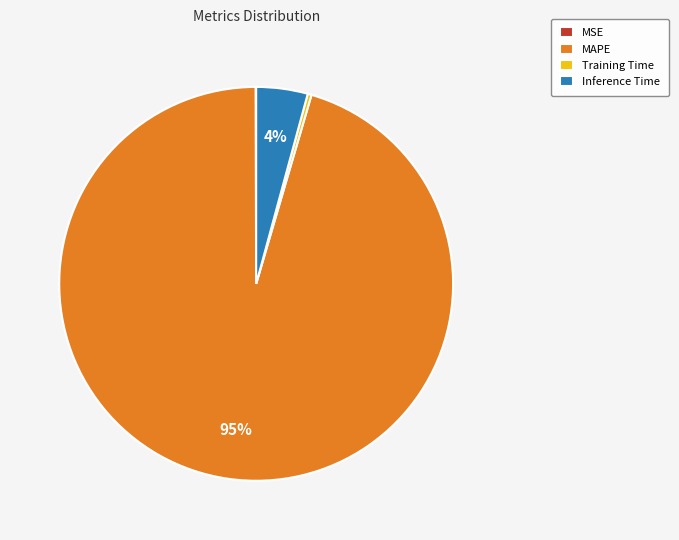

The Training Time slice represents 0% of the pie. True or false?

True